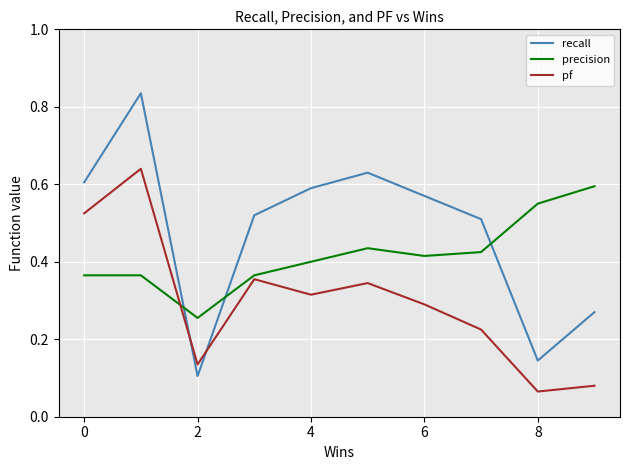

How many series are shown in this chart?

3